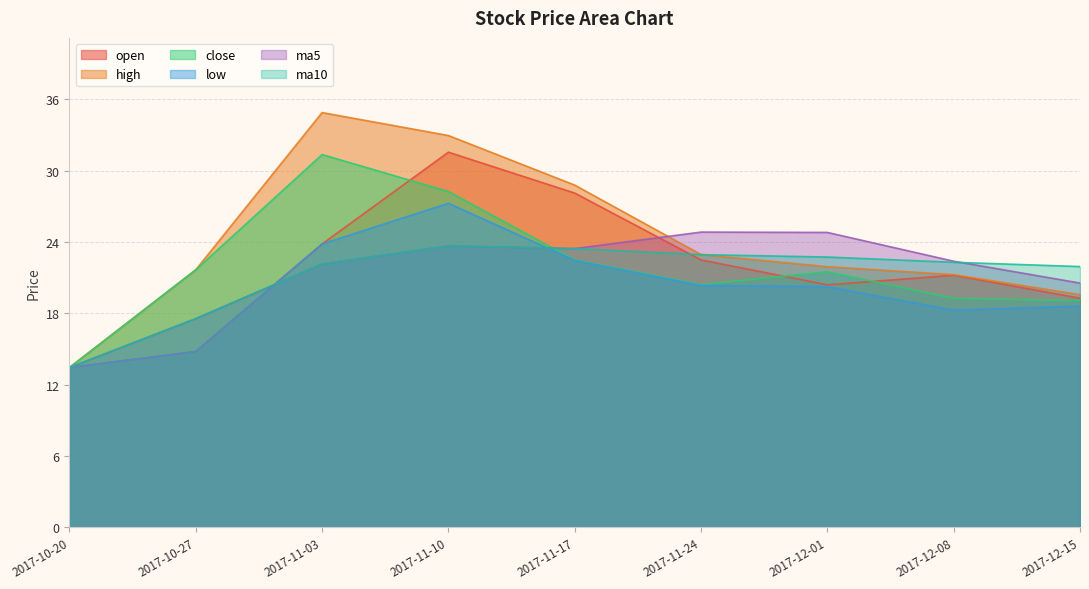

Does the chart display data point markers on the line(s)?

No